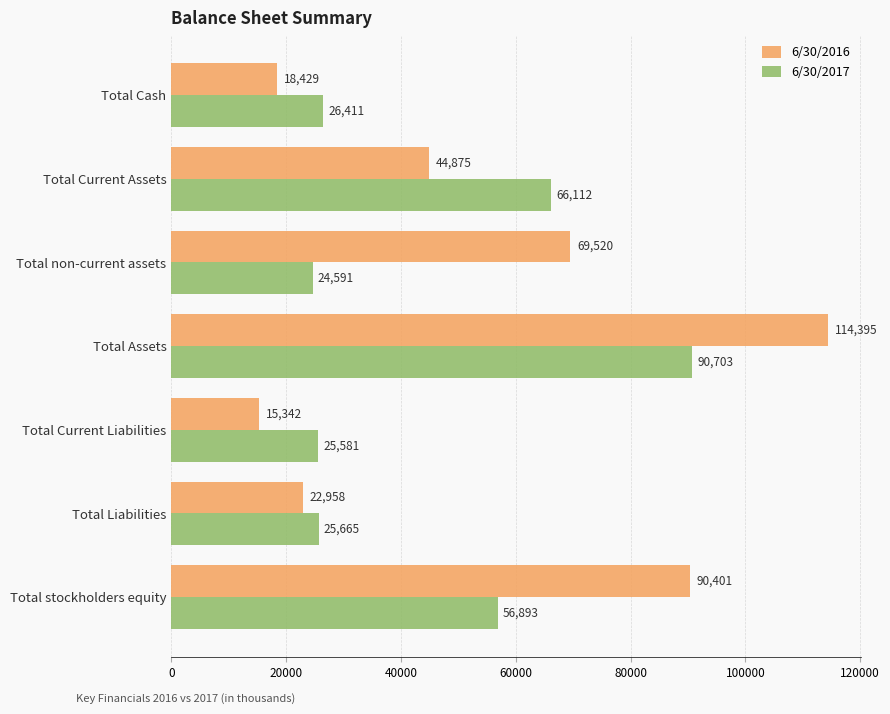

What is the minimum value for 6/30/2016?

15342